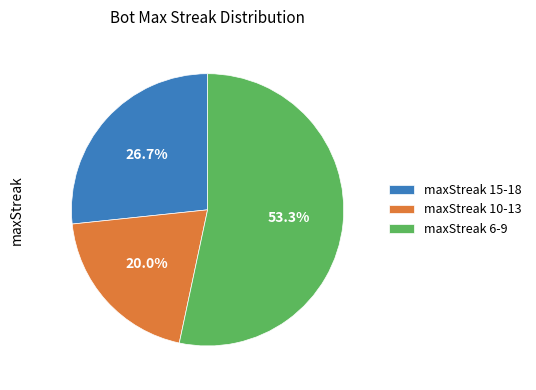

Which slice is the largest?

maxStreak 6-9